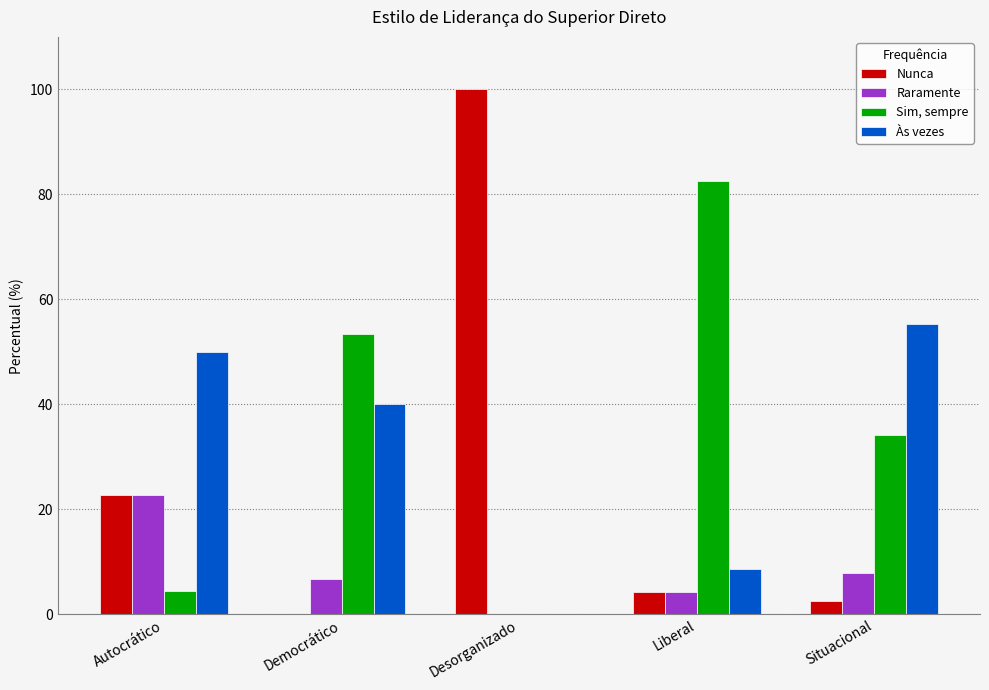

Which series has the widest spread of values?

Nunca